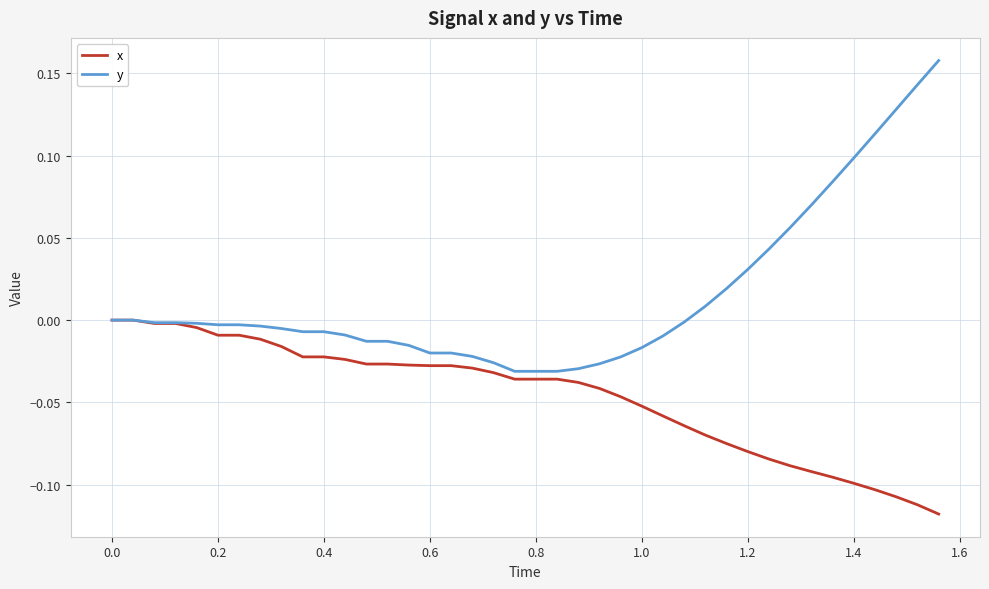

Rank the series by their maximum value, from highest to lowest.

y, x